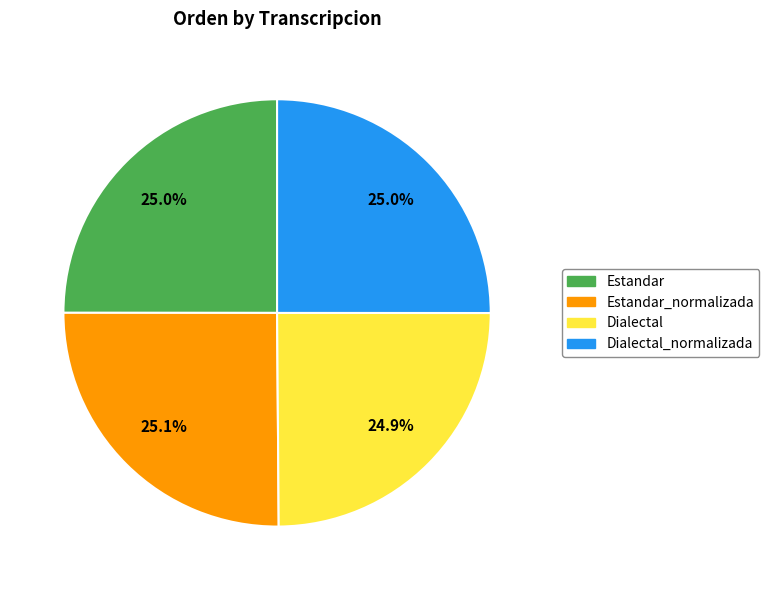

Is there a majority slice in this chart?

No